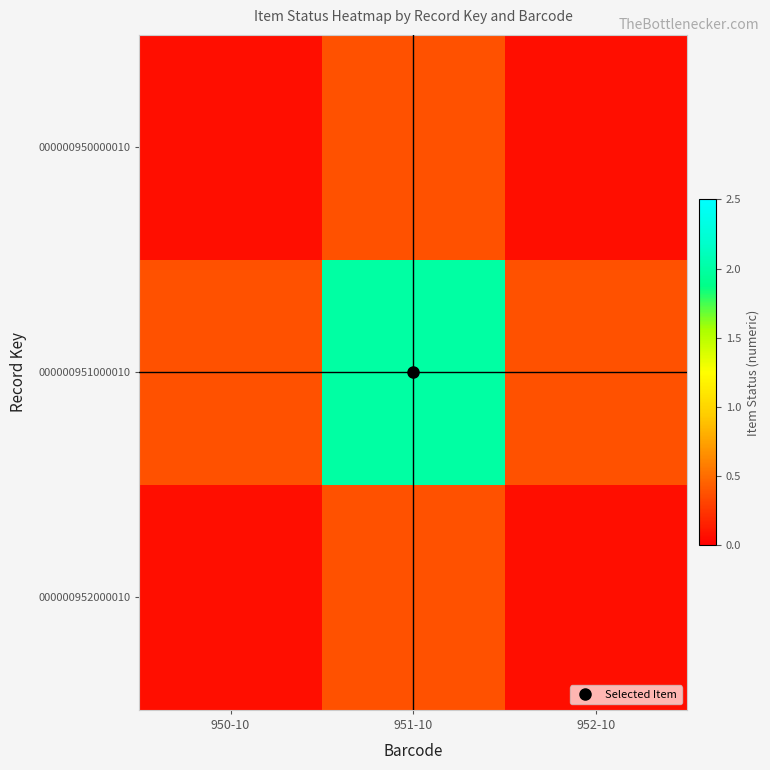

Rank the series by their maximum value, from highest to lowest.

000000951000010, 000000950000010, 000000952000010